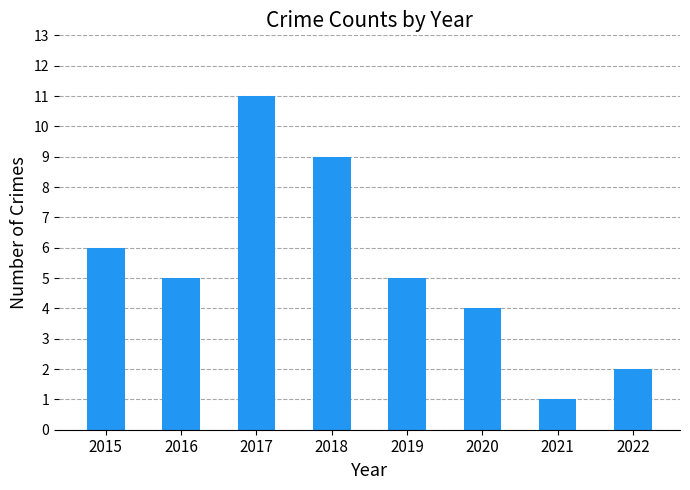

The value at 2015 is 6. True or false?

True